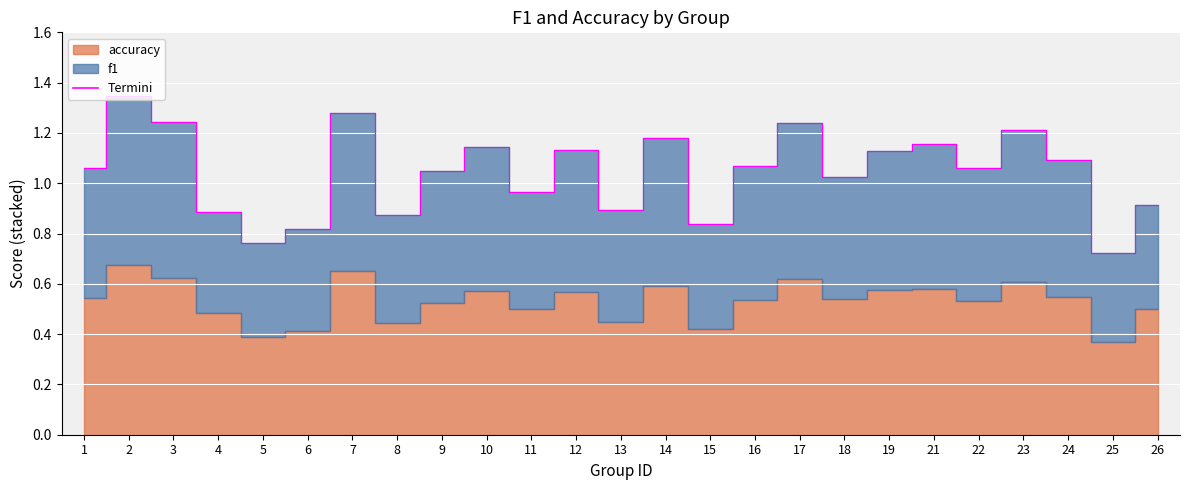

What is the value of the 16th point from the left?

1.1